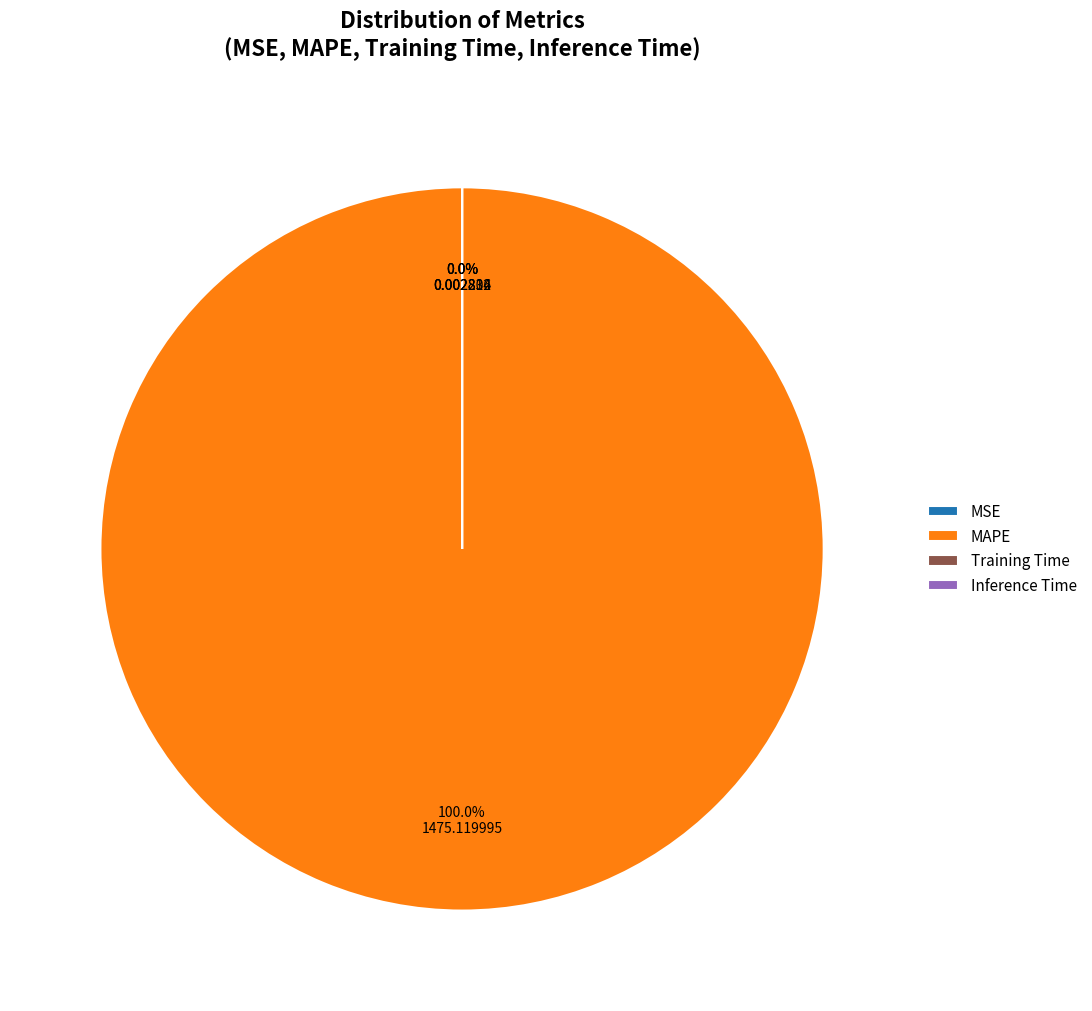

What is the smallest slice in the pie chart?

MSE